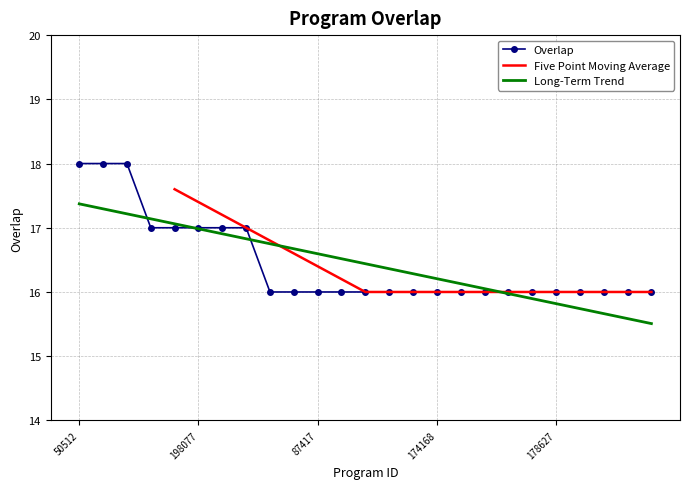

Between 178627 and 28940, which is larger?

178627